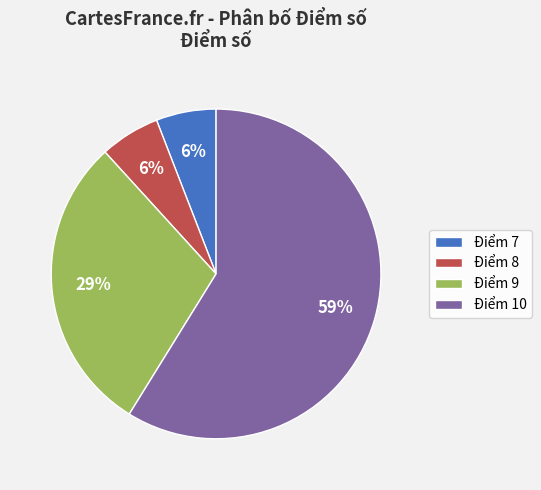

Is there a majority slice in this chart?

Yes